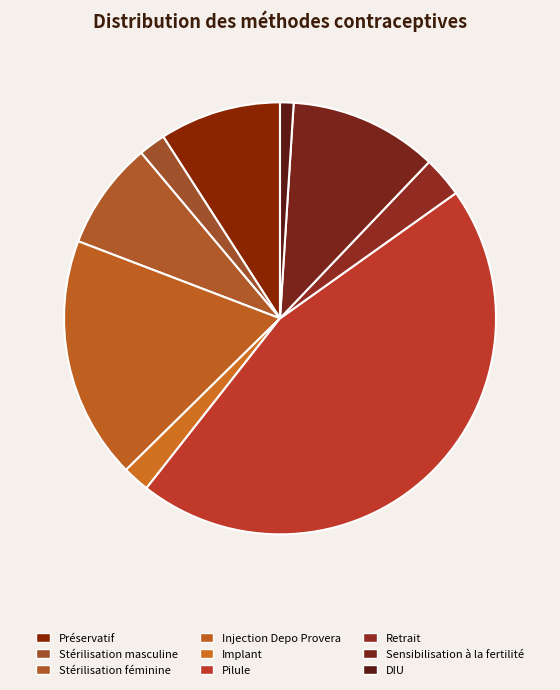

What is the change in value from Stérilisation masculine to Sensibilisation à la fertilité?

+0.1